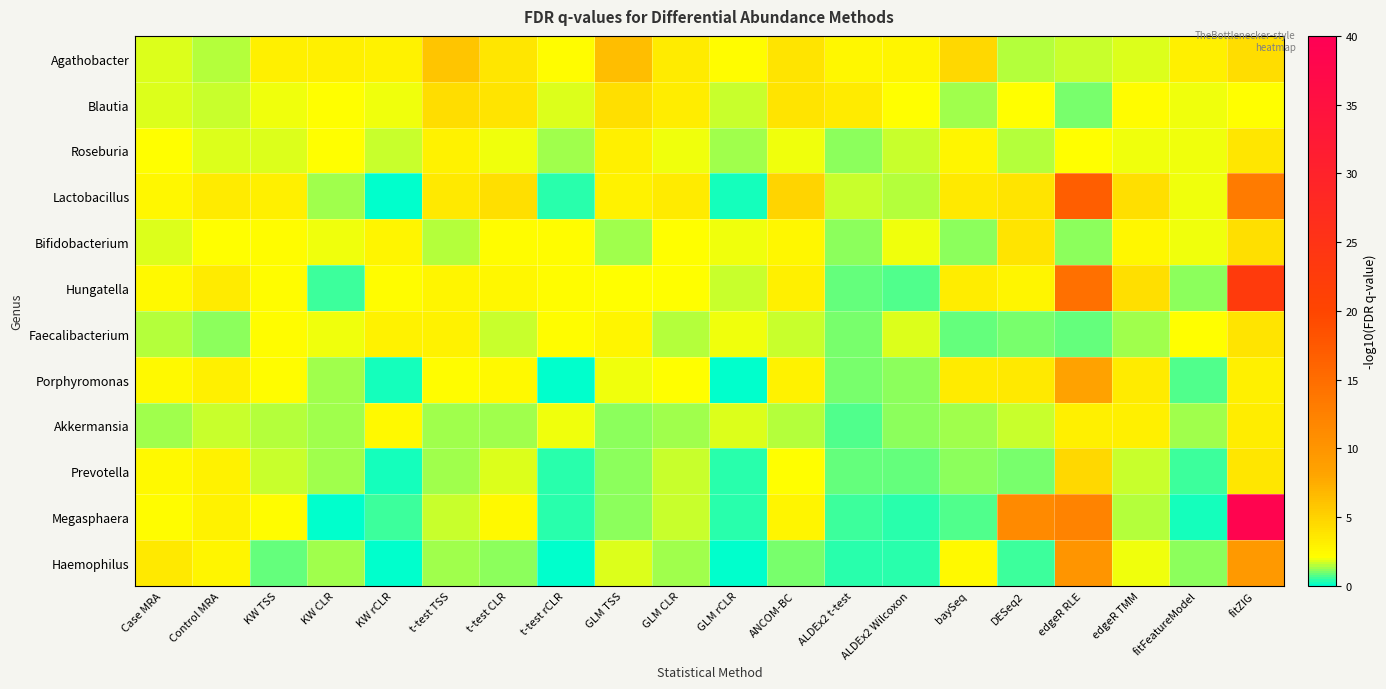

Reading left to right, what are all the values shown in this chart?

Agathobacter: Case MRA=1.7	Control MRA=1.4	KW TSS=3.0	KW CLR=3.1	KW rCLR=2.9	t-test TSS=5.8	t-test CLR=3.6	t-test rCLR=2.3	GLM TSS=6.3	GLM CLR=3.3	GLM rCLR=2.2	ANCOM-BC=3.8	ALDEx2 t-test=2.6	ALDEx2 Wilcoxon=2.8	baySeq=4.5	DESeq2=1.4	edgeR RLE=1.7	edgeR TMM=1.8	fitFeatureModel=3.0	fitZIG=4.3
Blautia: Case MRA=1.9	Control MRA=1.7	KW TSS=2.0	KW CLR=2.1	KW rCLR=2.0	t-test TSS=4.3	t-test CLR=3.9	t-test rCLR=1.8	GLM TSS=4.2	GLM CLR=3.2	GLM rCLR=1.7	ANCOM-BC=3.8	ALDEx2 t-test=3.3	ALDEx2 Wilcoxon=2.1	baySeq=1.3	DESeq2=2.1	edgeR RLE=1.0	edgeR TMM=2.3	fitFeatureModel=1.9	fitZIG=2.1
Roseburia: Case MRA=2.1	Control MRA=1.8	KW TSS=1.8	KW CLR=2.1	KW rCLR=1.7	t-test TSS=2.9	t-test CLR=2.0	t-test rCLR=1.3	GLM TSS=3.1	GLM CLR=1.9	GLM rCLR=1.3	ANCOM-BC=1.9	ALDEx2 t-test=1.2	ALDEx2 Wilcoxon=1.6	baySeq=2.7	DESeq2=1.5	edgeR RLE=2.2	edgeR TMM=2.0	fitFeatureModel=2.0	fitZIG=3.7
Lactobacillus: Case MRA=2.6	Control MRA=3.4	KW TSS=3.0	KW CLR=1.4	KW rCLR=0.0	t-test TSS=3.5	t-test CLR=4.2	t-test rCLR=0.3	GLM TSS=2.8	GLM CLR=3.4	GLM rCLR=0.3	ANCOM-BC=4.9	ALDEx2 t-test=1.6	ALDEx2 Wilcoxon=1.4	baySeq=3.5	DESeq2=3.8	edgeR RLE=16.7	edgeR TMM=4.1	fitFeatureModel=1.9	fitZIG=13.2
Bifidobacterium: Case MRA=1.8	Control MRA=2.1	KW TSS=2.3	KW CLR=1.9	KW rCLR=2.7	t-test TSS=1.5	t-test CLR=2.3	t-test rCLR=2.3	GLM TSS=1.4	GLM CLR=2.1	GLM rCLR=2.0	ANCOM-BC=2.5	ALDEx2 t-test=1.2	ALDEx2 Wilcoxon=2.0	baySeq=1.2	DESeq2=3.8	edgeR RLE=1.2	edgeR TMM=2.6	fitFeatureModel=1.9	fitZIG=4.1
Hungatella: Case MRA=2.4	Control MRA=3.4	KW TSS=2.2	KW CLR=0.6	KW rCLR=2.3	t-test TSS=2.7	t-test CLR=2.6	t-test rCLR=2.3	GLM TSS=2.1	GLM CLR=2.1	GLM rCLR=1.7	ANCOM-BC=3.1	ALDEx2 t-test=0.9	ALDEx2 Wilcoxon=0.7	baySeq=3.3	DESeq2=2.8	edgeR RLE=14.6	edgeR TMM=4.1	fitFeatureModel=1.2	fitZIG=23.0
Faecalibacterium: Case MRA=1.5	Control MRA=1.2	KW TSS=2.2	KW CLR=2.0	KW rCLR=2.9	t-test TSS=2.8	t-test CLR=1.6	t-test rCLR=2.3	GLM TSS=2.8	GLM CLR=1.5	GLM rCLR=2.0	ANCOM-BC=1.6	ALDEx2 t-test=1.1	ALDEx2 Wilcoxon=1.9	baySeq=0.8	DESeq2=1.1	edgeR RLE=0.9	edgeR TMM=1.3	fitFeatureModel=2.2	fitZIG=3.8
Porphyromonas: Case MRA=2.5	Control MRA=3.1	KW TSS=2.2	KW CLR=1.4	KW rCLR=0.2	t-test TSS=2.3	t-test CLR=2.5	t-test rCLR=0.0	GLM TSS=1.9	GLM CLR=2.1	GLM rCLR=0.0	ANCOM-BC=2.9	ALDEx2 t-test=1.0	ALDEx2 Wilcoxon=1.1	baySeq=3.3	DESeq2=3.5	edgeR RLE=8.3	edgeR TMM=3.4	fitFeatureModel=0.7	fitZIG=3.1
Akkermansia: Case MRA=1.3	Control MRA=1.7	KW TSS=1.5	KW CLR=1.4	KW rCLR=2.4	t-test TSS=1.3	t-test CLR=1.3	t-test rCLR=2.0	GLM TSS=1.2	GLM CLR=1.3	GLM rCLR=1.8	ANCOM-BC=1.5	ALDEx2 t-test=0.8	ALDEx2 Wilcoxon=1.1	baySeq=1.4	DESeq2=1.6	edgeR RLE=3.1	edgeR TMM=3.1	fitFeatureModel=1.3	fitZIG=3.3
Prevotella: Case MRA=2.4	Control MRA=2.8	KW TSS=1.6	KW CLR=1.4	KW rCLR=0.3	t-test TSS=1.3	t-test CLR=1.8	t-test rCLR=0.4	GLM TSS=1.2	GLM CLR=1.6	GLM rCLR=0.4	ANCOM-BC=2.1	ALDEx2 t-test=0.8	ALDEx2 Wilcoxon=0.8	baySeq=1.1	DESeq2=1.0	edgeR RLE=4.6	edgeR TMM=1.7	fitFeatureModel=0.6	fitZIG=3.7
Megasphaera: Case MRA=2.3	Control MRA=2.9	KW TSS=2.2	KW CLR=0.1	KW rCLR=0.5	t-test TSS=1.6	t-test CLR=2.4	t-test rCLR=0.4	GLM TSS=1.2	GLM CLR=1.6	GLM rCLR=0.4	ANCOM-BC=2.8	ALDEx2 t-test=0.6	ALDEx2 Wilcoxon=0.3	baySeq=0.7	DESeq2=11.3	edgeR RLE=12.3	edgeR TMM=1.5	fitFeatureModel=0.3	fitZIG=38.5
Haemophilus: Case MRA=3.5	Control MRA=2.8	KW TSS=0.9	KW CLR=1.4	KW rCLR=0.0	t-test TSS=1.3	t-test CLR=1.1	t-test rCLR=0.1	GLM TSS=1.8	GLM CLR=1.3	GLM rCLR=0.1	ANCOM-BC=1.0	ALDEx2 t-test=0.4	ALDEx2 Wilcoxon=0.3	baySeq=2.4	DESeq2=0.6	edgeR RLE=9.9	edgeR TMM=2.0	fitFeatureModel=1.2	fitZIG=9.5